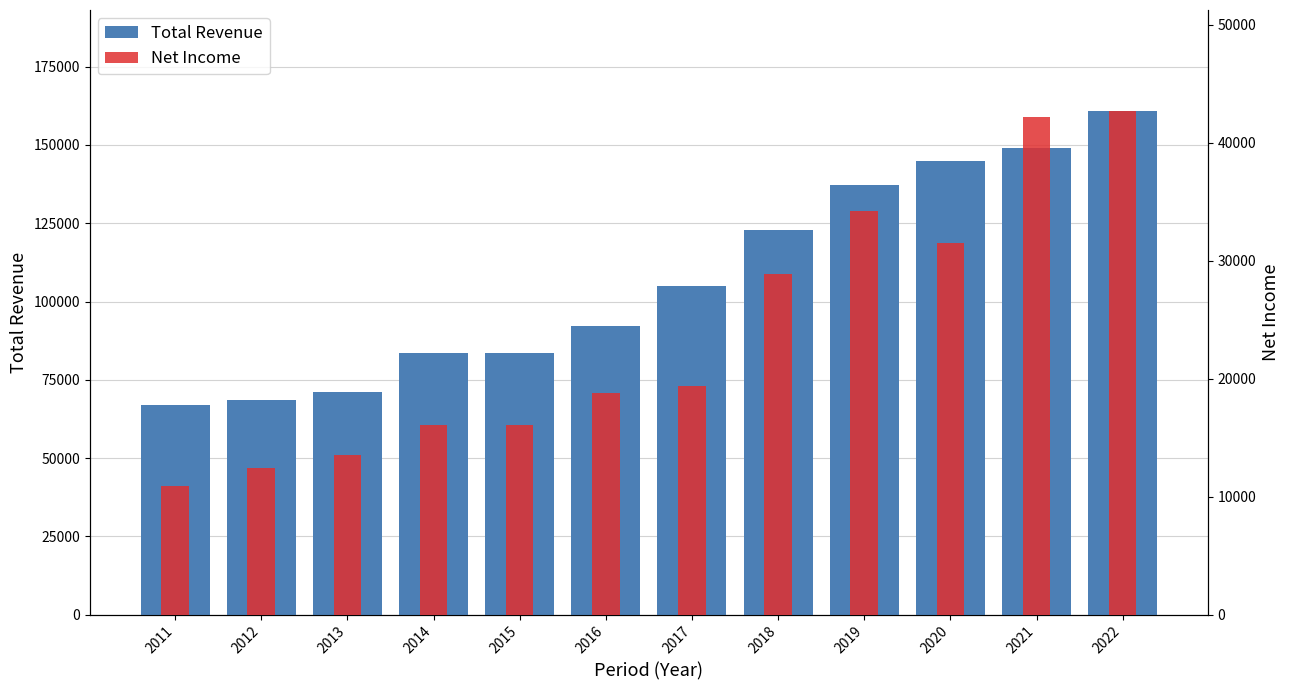

What is the maximum value for Net Income?

42700